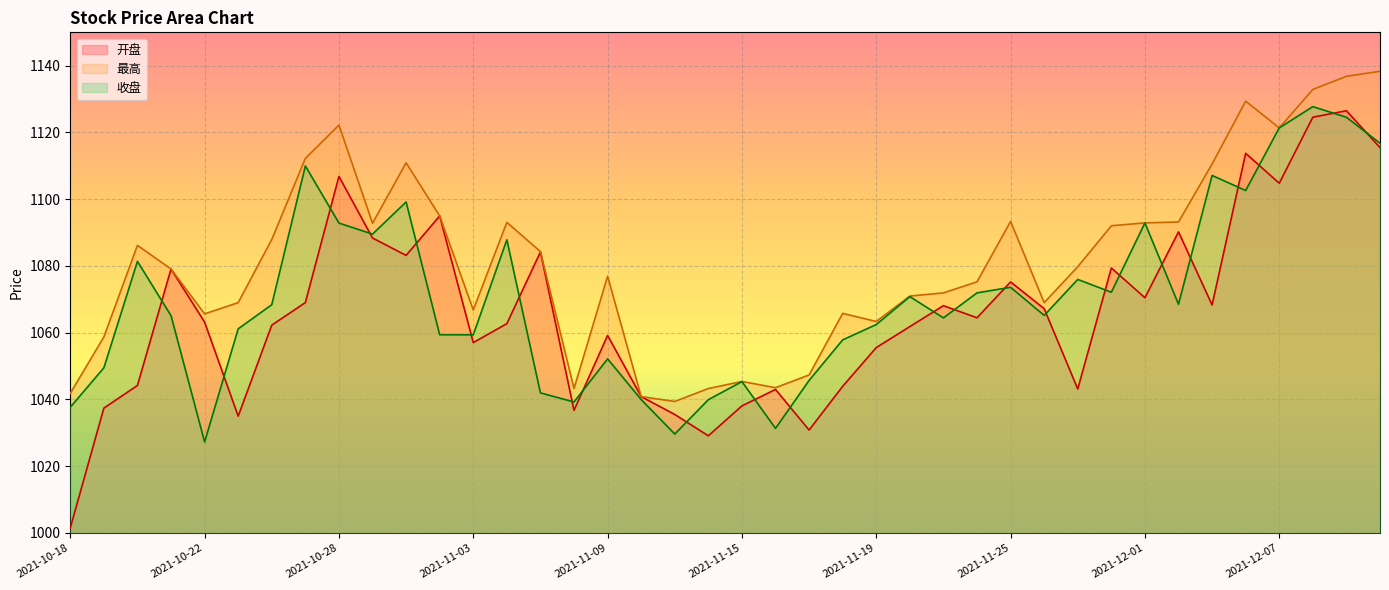

Is it true that 最高 equals 1500.1 at 2021-11-01?

False